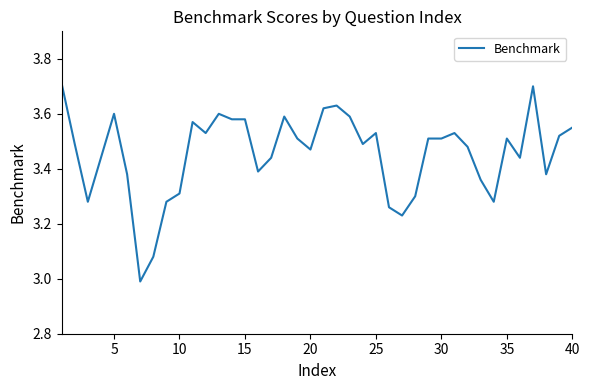

What is the smallest value displayed?

3.0